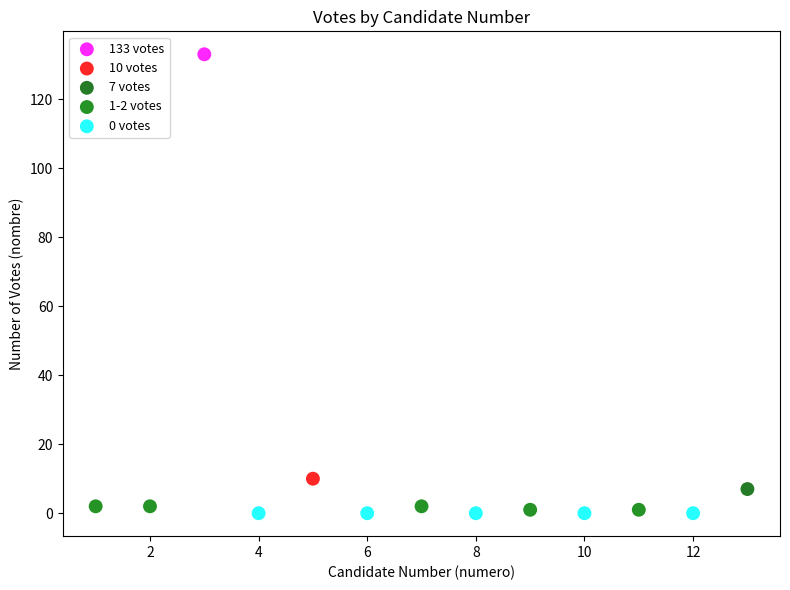

What are all the series names shown in the legend?

133 votes, 10 votes, 7 votes, 1-2 votes, 0 votes